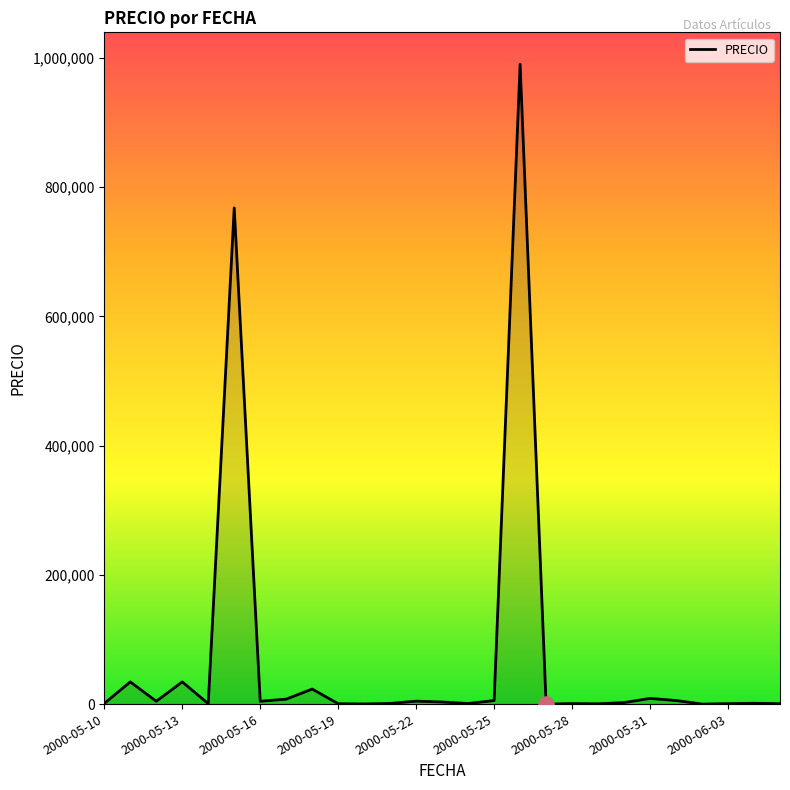

What is the maximum value shown in the chart?

989898